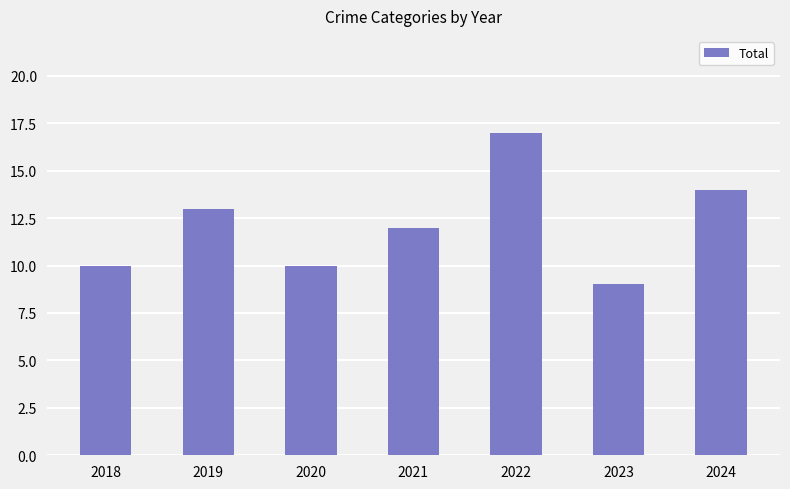

At which label is the value closest to 13?

2019